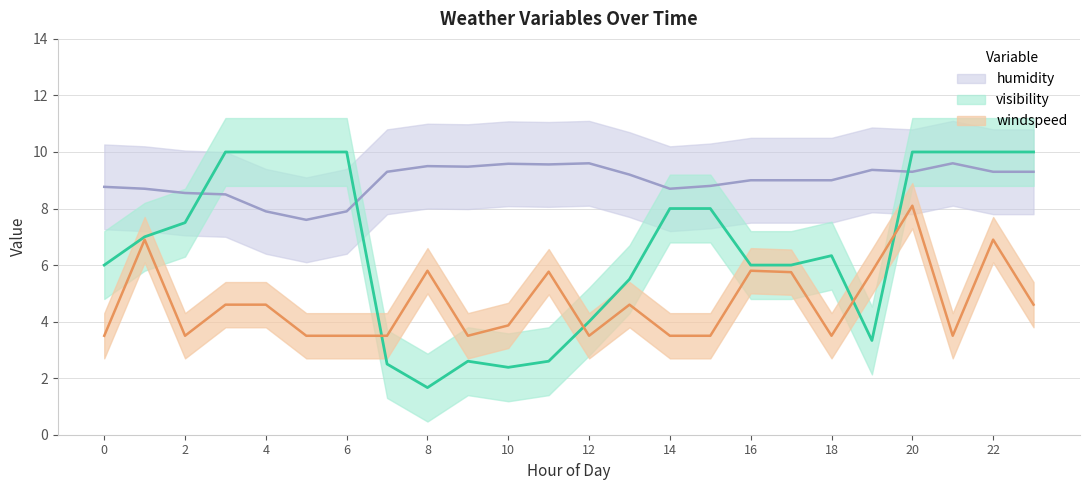

True or false: visibility has more than 1 points higher than both neighbors.

True